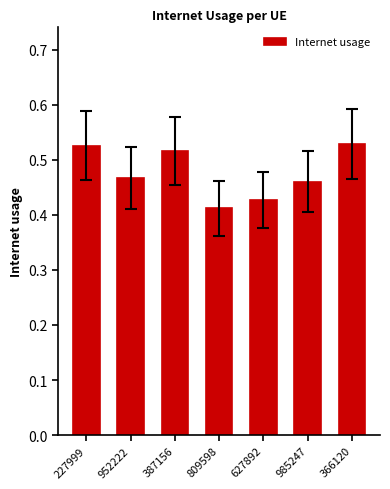

What position from the right is 627892?

3